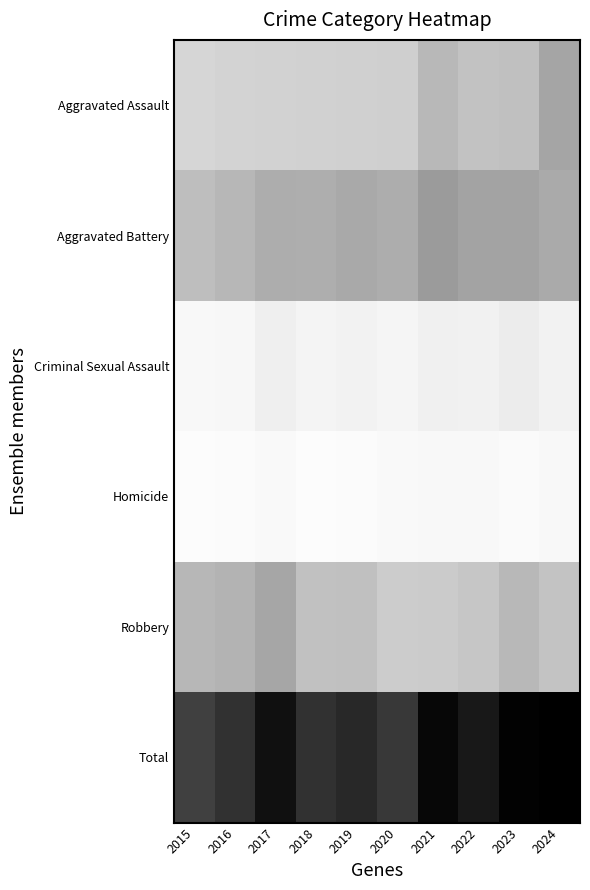

List the series in order of their peak value, highest first.

Total, Aggravated Battery, Aggravated Assault, Robbery, Criminal Sexual Assault, Homicide